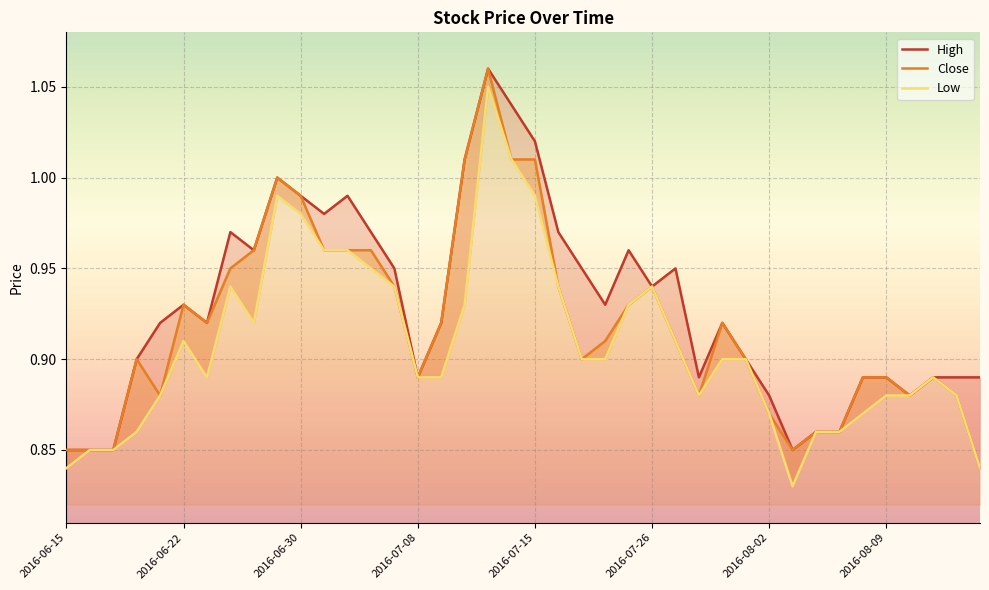

What is the label of the 26th point from the left?

2016-07-26